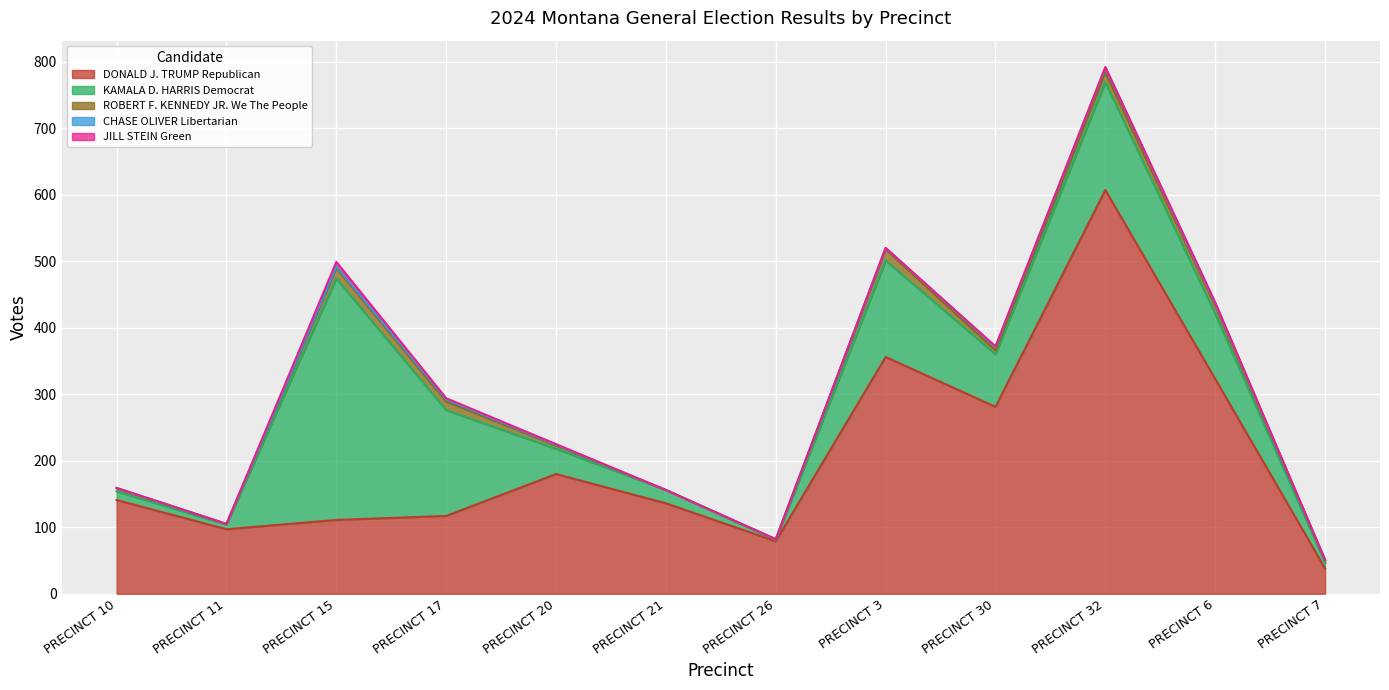

What is the average value of the ROBERT F. KENNEDY JR. We The People series?

8